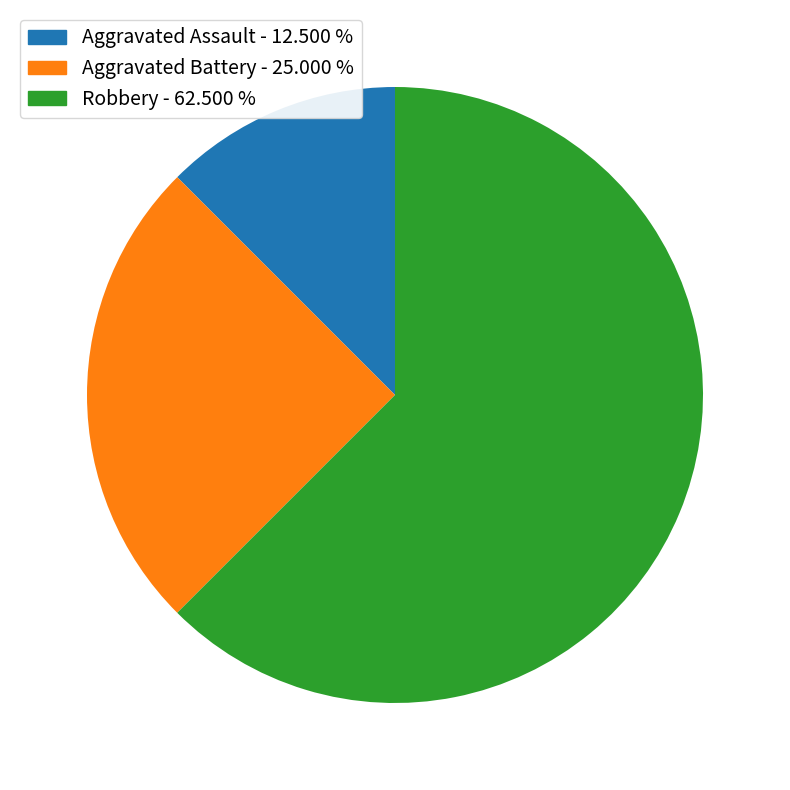

Which slice is the smallest?

Aggravated Assault